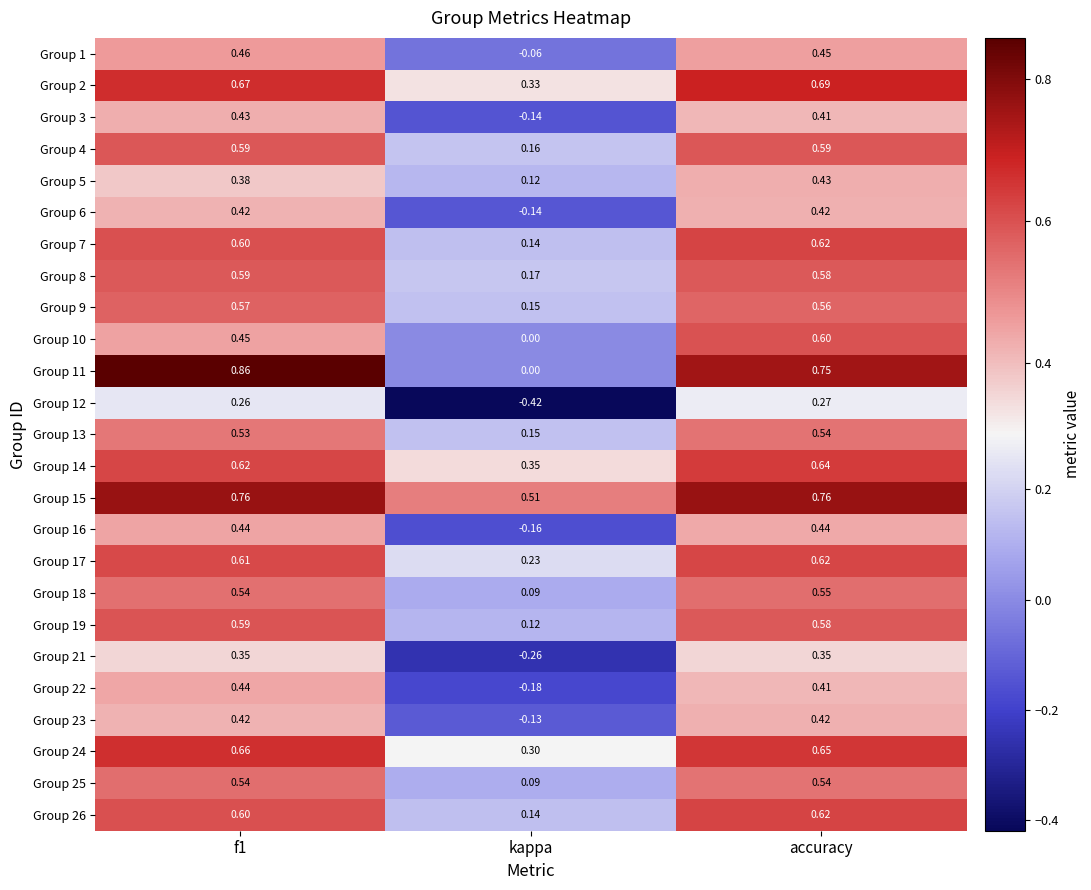

At which label is Group 18 closest to 0?

kappa